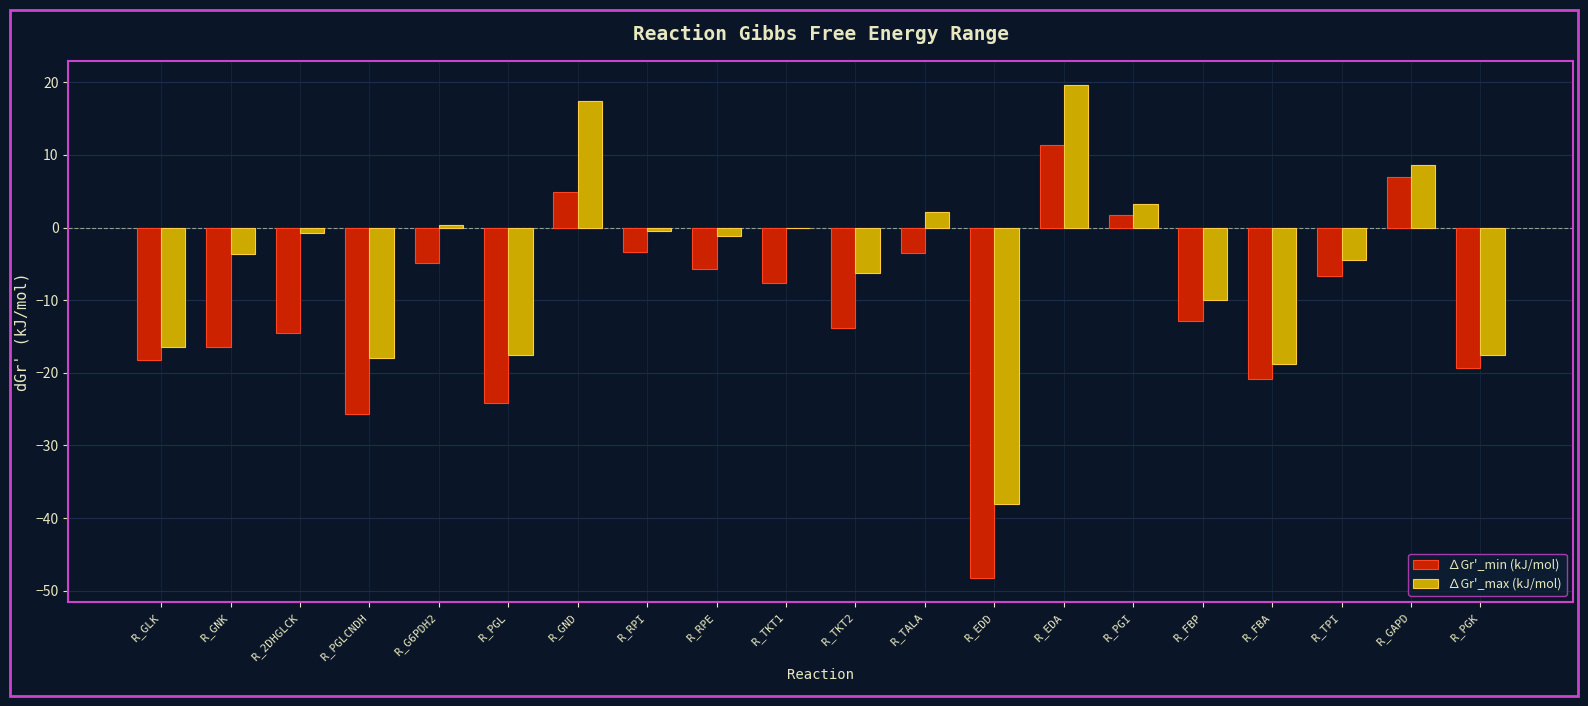

What is the greatest value displayed?

19.6